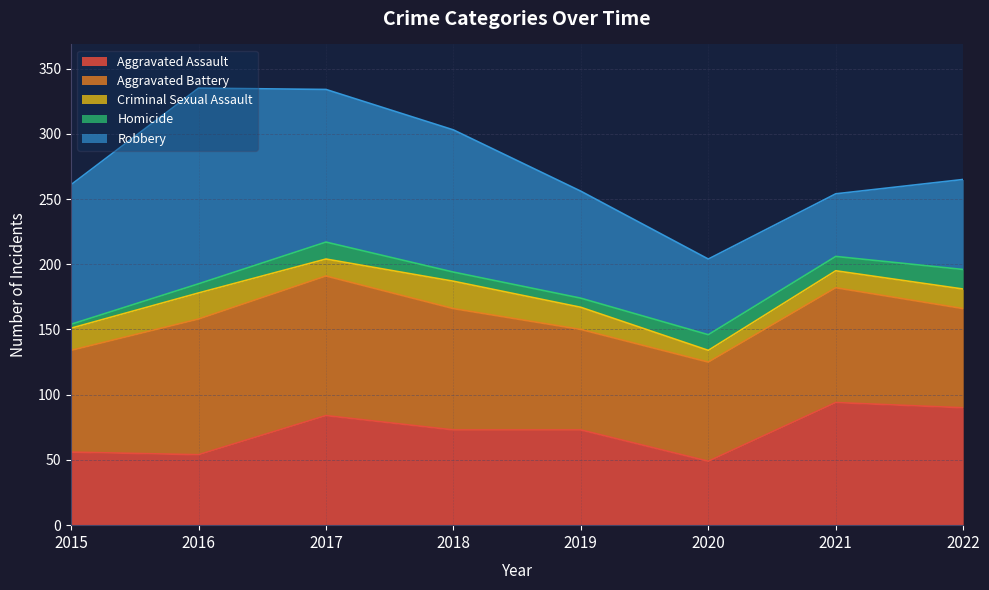

What is the difference between the second highest and minimum values in the Aggravated Assault series?

41